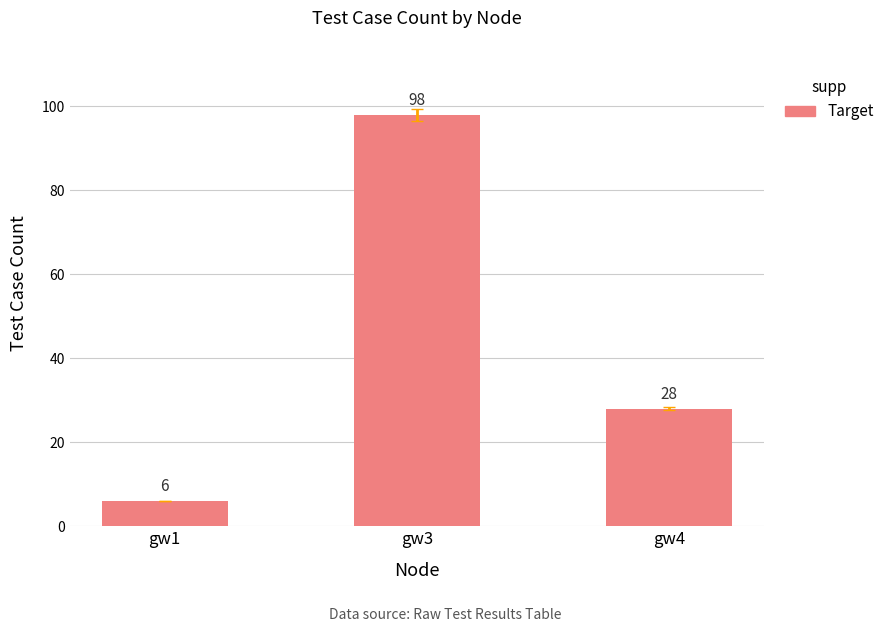

Rank the categories by value from highest to lowest.

gw3, gw4, gw1